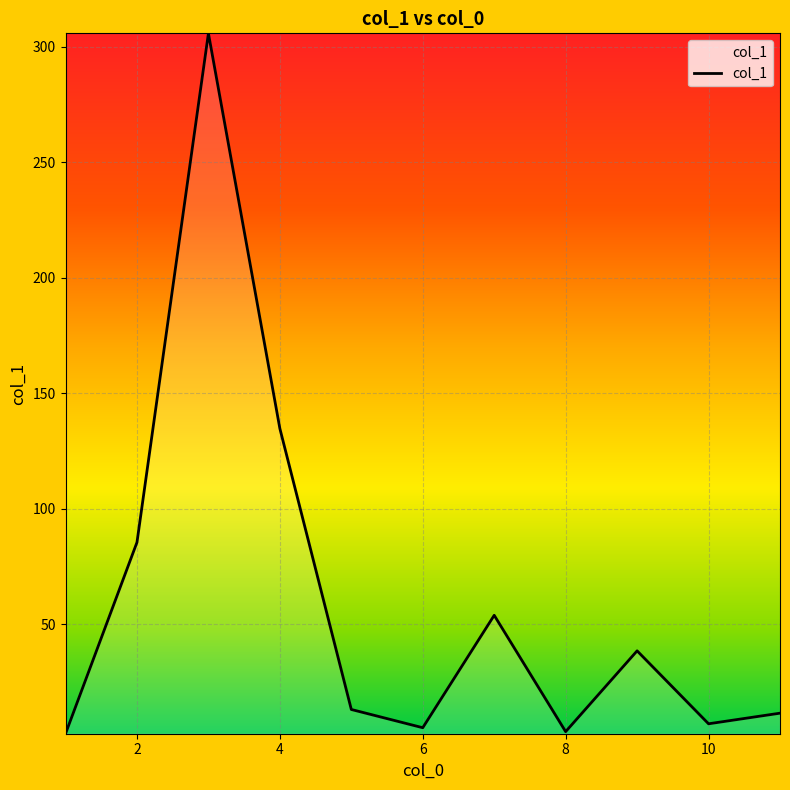

What is the difference between the maximum and minimum values?

303.4